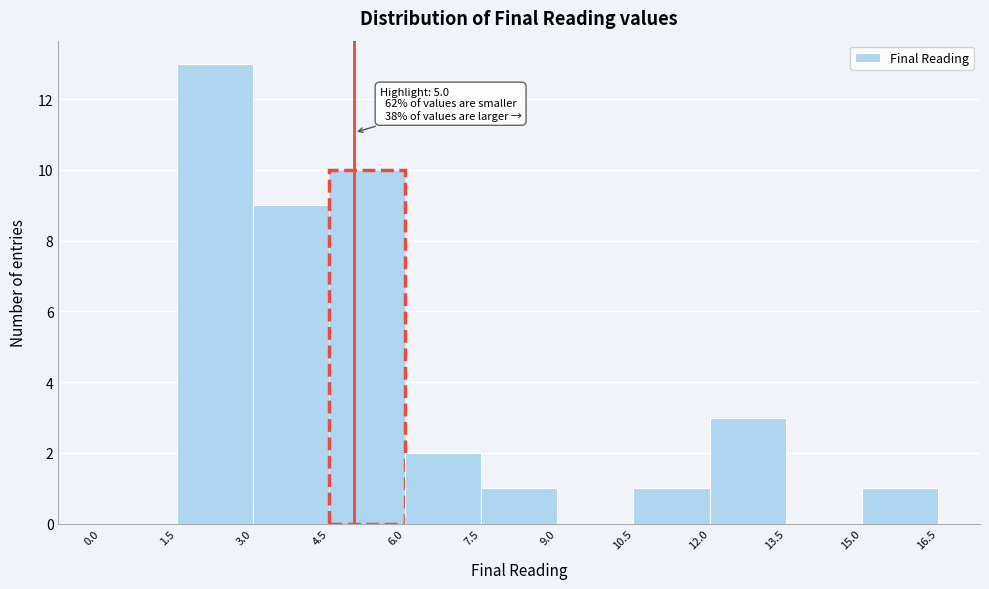

Which range on the x-axis has the tallest bar?

1.5 to 3.0